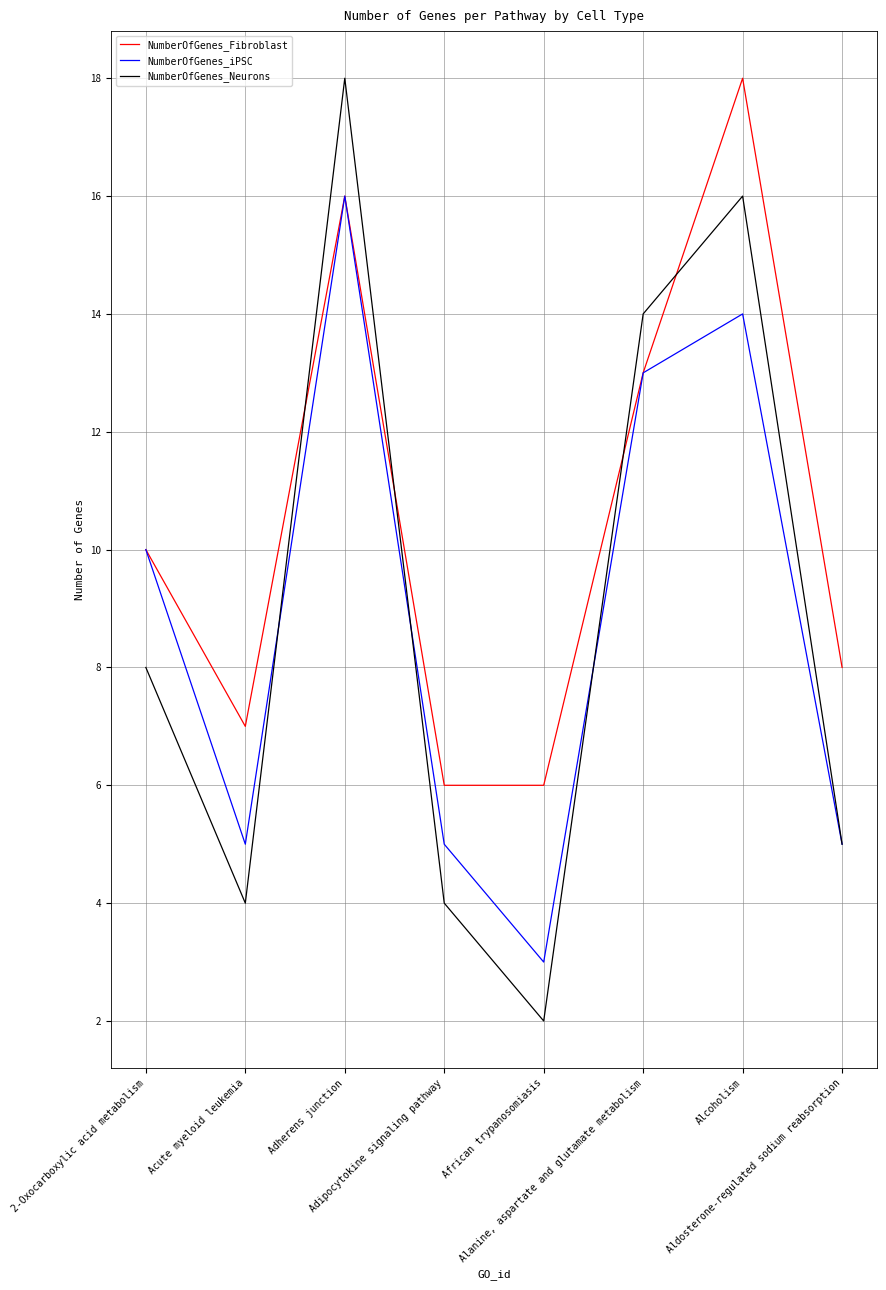

How many interior local peaks does the NumberOfGenes_Neurons series have?

2